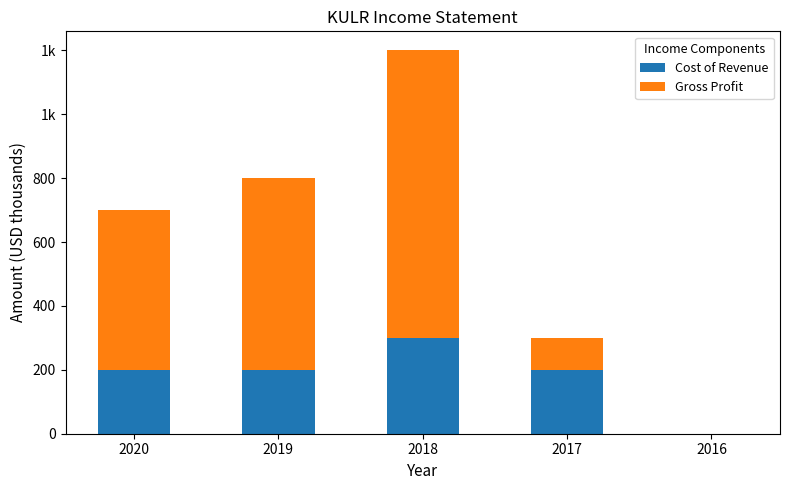

What is the difference between the maximum and minimum values in the Gross Profit series?

900